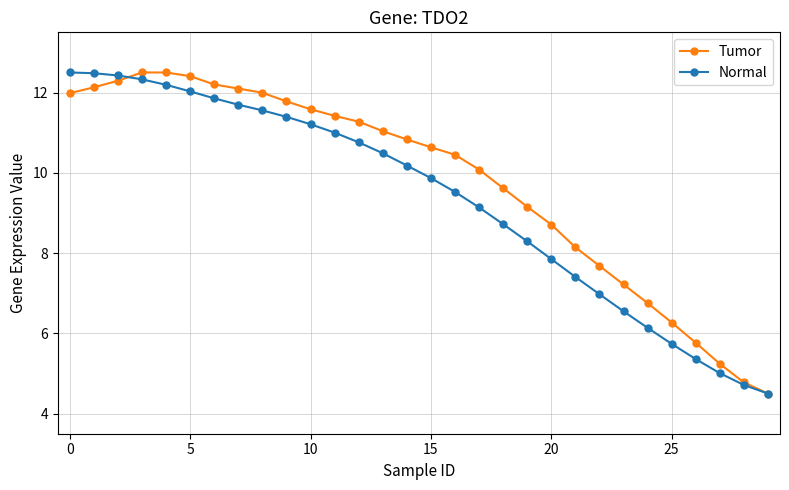

List the series in order of their overall mean, lowest first.

Normal, Tumor